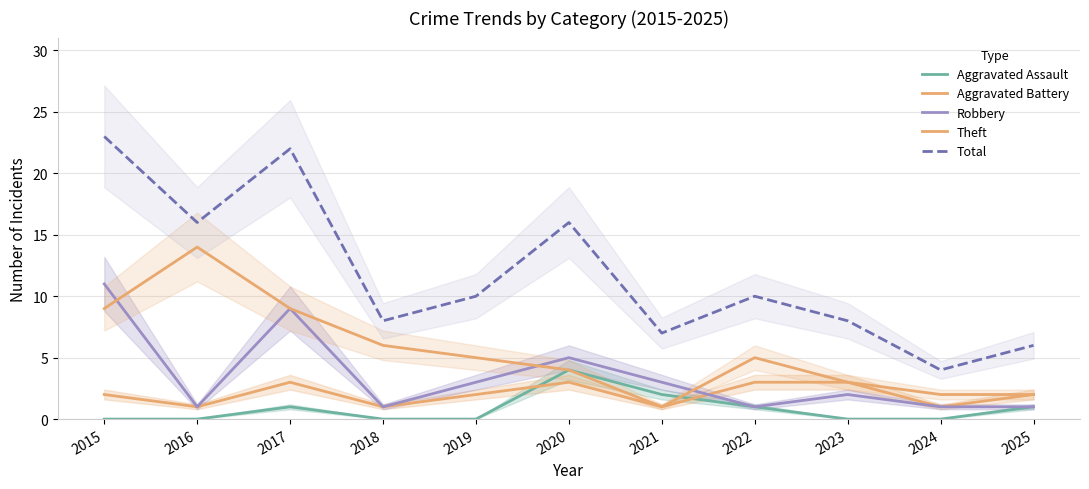

Is the value of Total at 2020 greater than the value of Aggravated Battery at 2016?

Yes